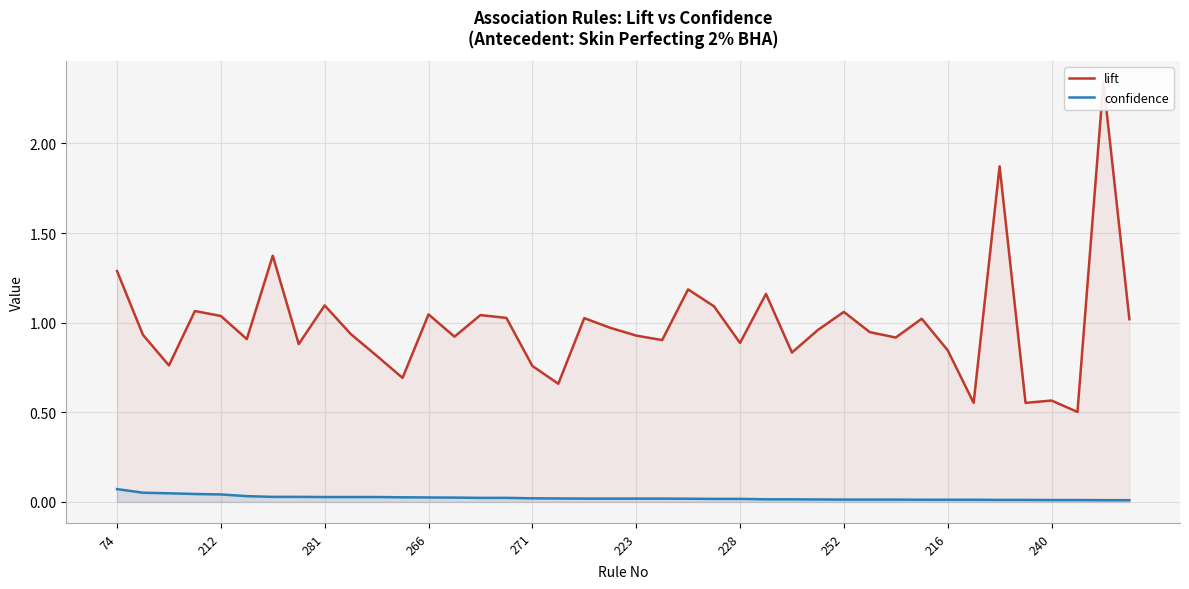

Reading left to right, what are all the values shown in this chart?

lift: 1.3	0.9	0.8	1.1	1.0	0.9	1.4	0.9	1.1	0.9	0.8	0.7	1.0	0.9	1.0	1.0	0.8	0.7	1.0	1.0	0.9	0.9	1.2	1.1	0.9	1.2	0.8	1.0	1.1	0.9	0.9	1.0	0.8	0.6	1.9	0.6	0.6	0.5	2.3	1.0
confidence: 0.1	0.1	0.0	0.0	0.0	0.0	0.0	0.0	0.0	0.0	0.0	0.0	0.0	0.0	0.0	0.0	0.0	0.0	0.0	0.0	0.0	0.0	0.0	0.0	0.0	0.0	0.0	0.0	0.0	0.0	0.0	0.0	0.0	0.0	0.0	0.0	0.0	0.0	0.0	0.0